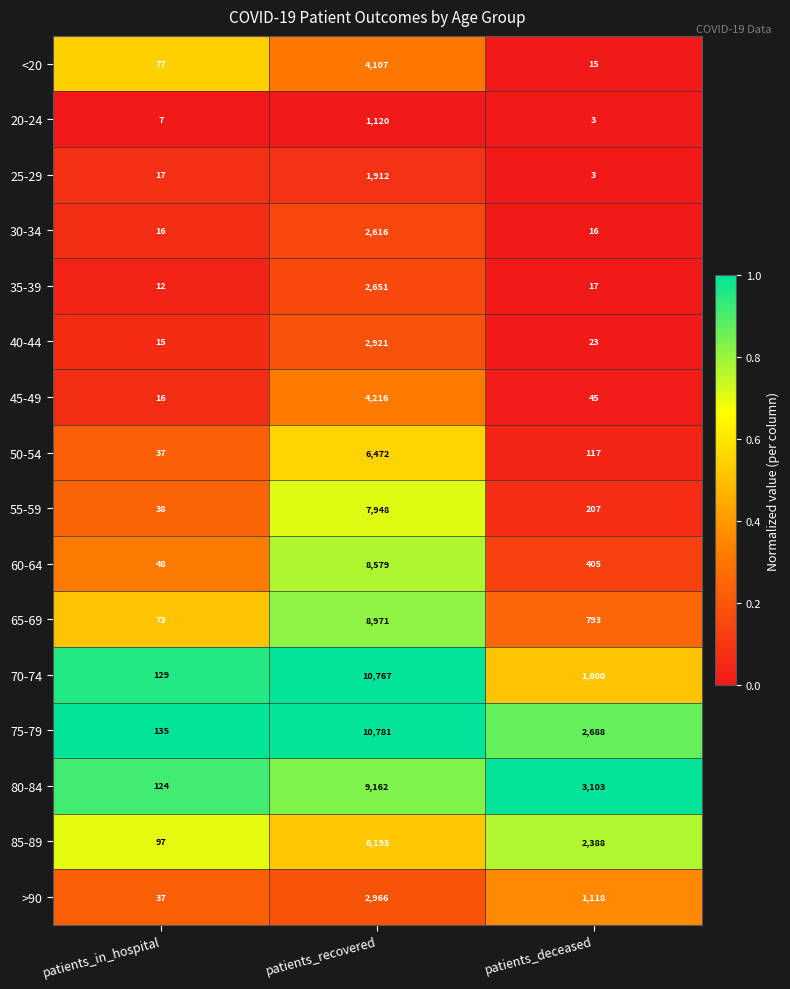

Which category has the highest value across all series?

patients_recovered